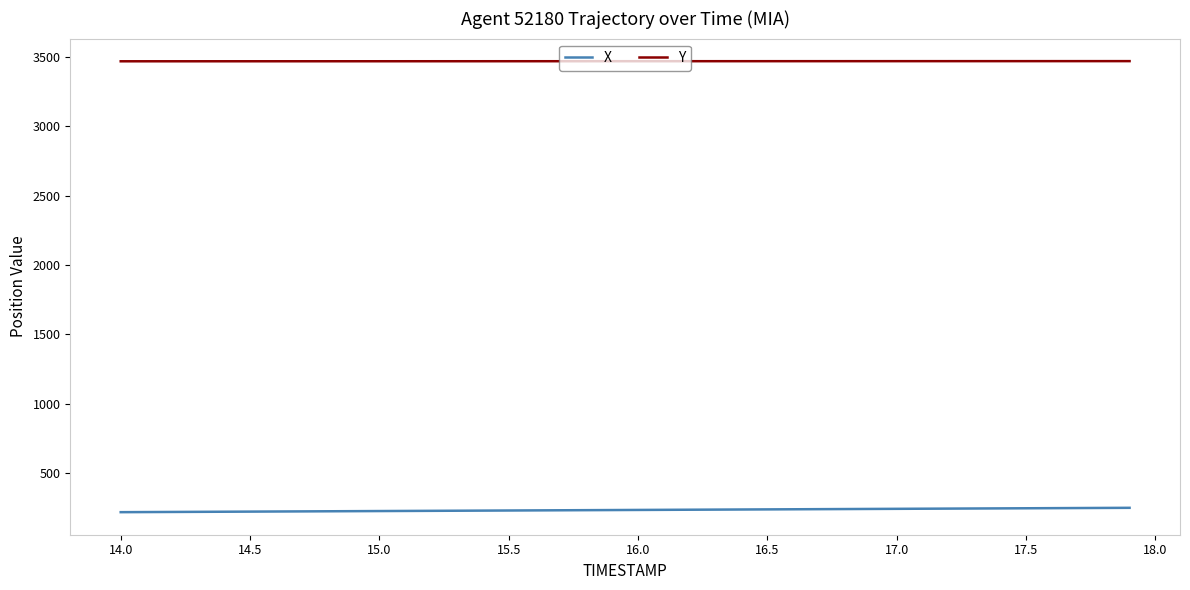

What is the minimum value for Y?

3467.8